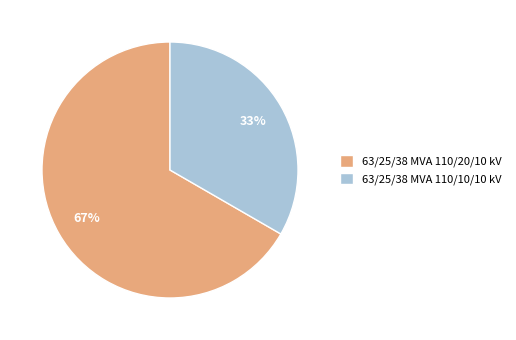

How many segments does this pie chart have?

2